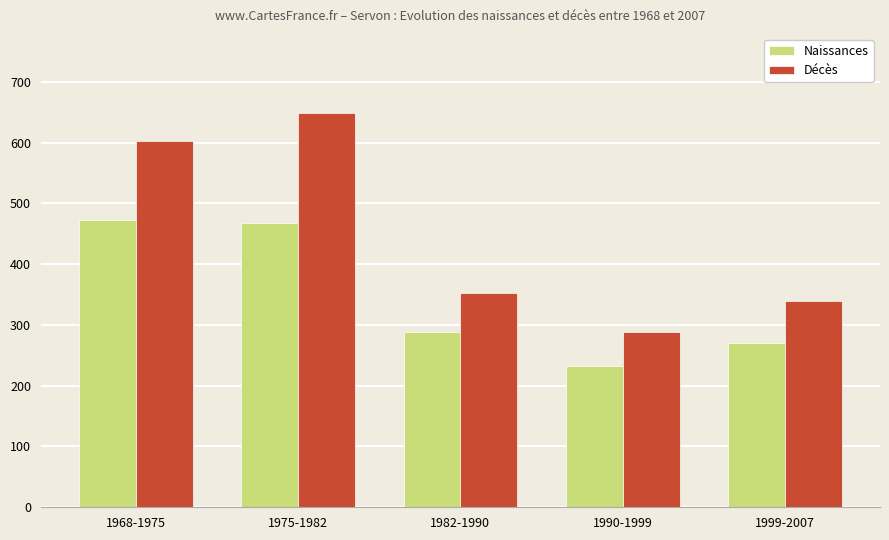

How many bars are there in total?

10